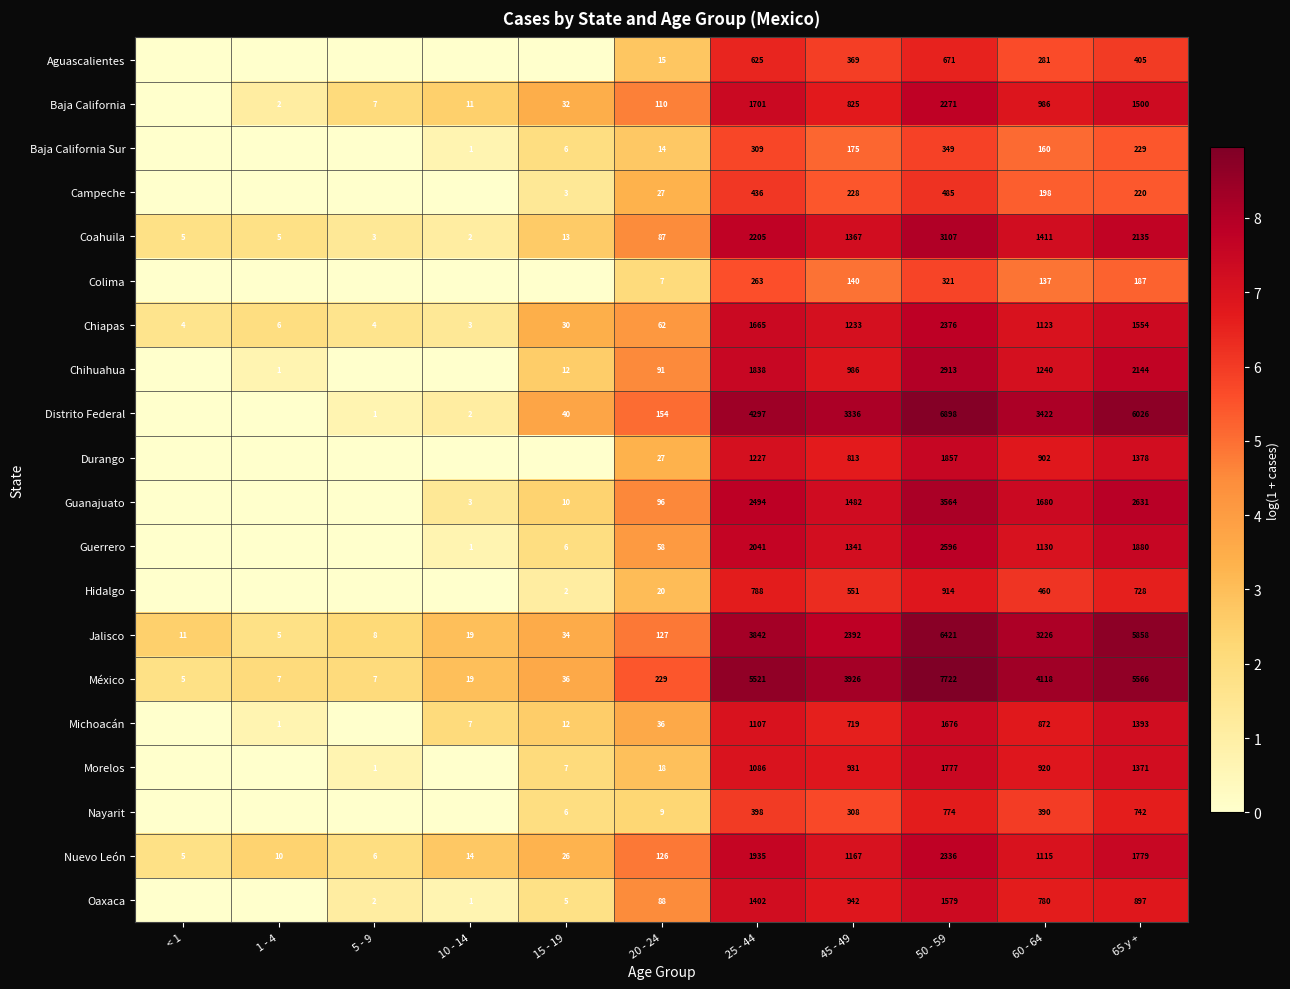

What is the difference between the highest and lowest values at 65 y +?

5839